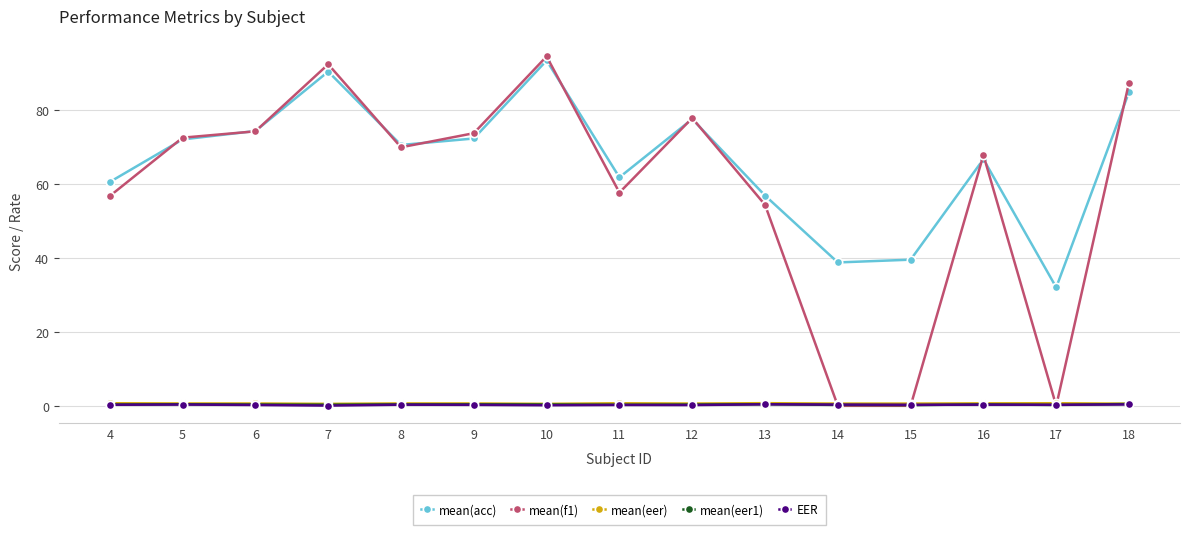

True or false: mean(acc) and mean(eer) cross at least once.

False